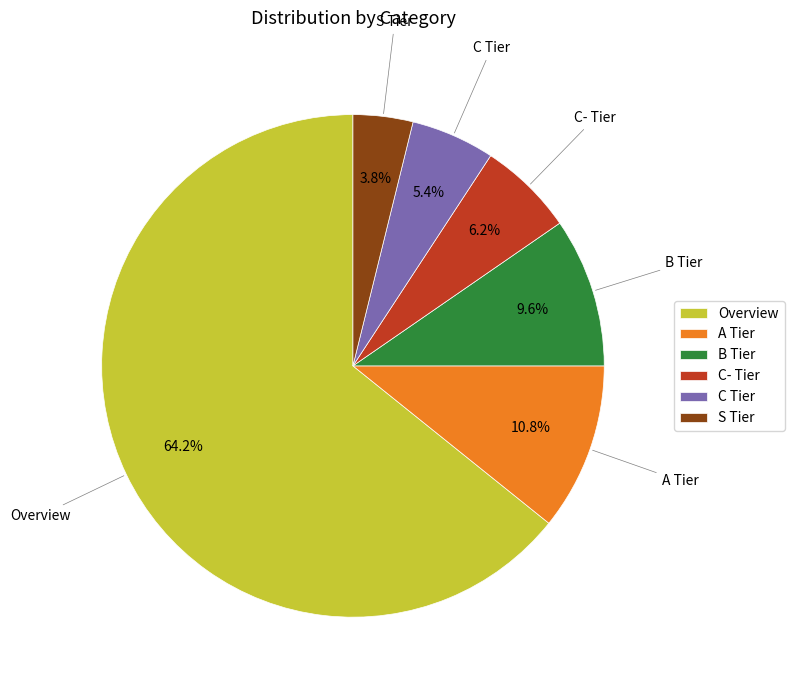

Which slice represents more than half of the pie?

Overview